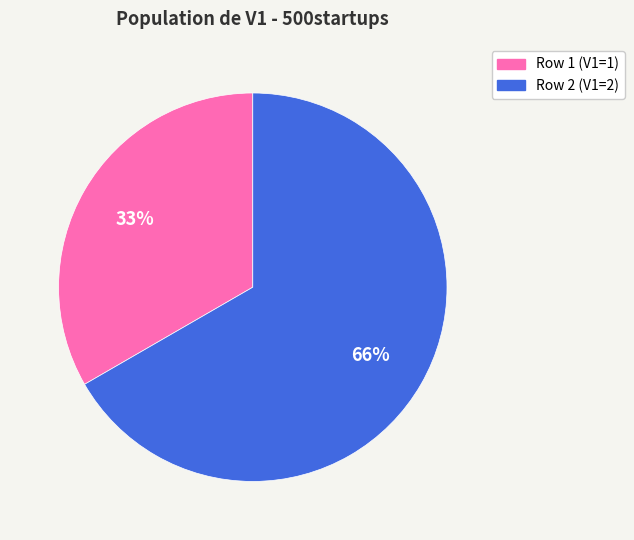

Combined, what portion of the pie is Row 1 and Row 2?

100.0%